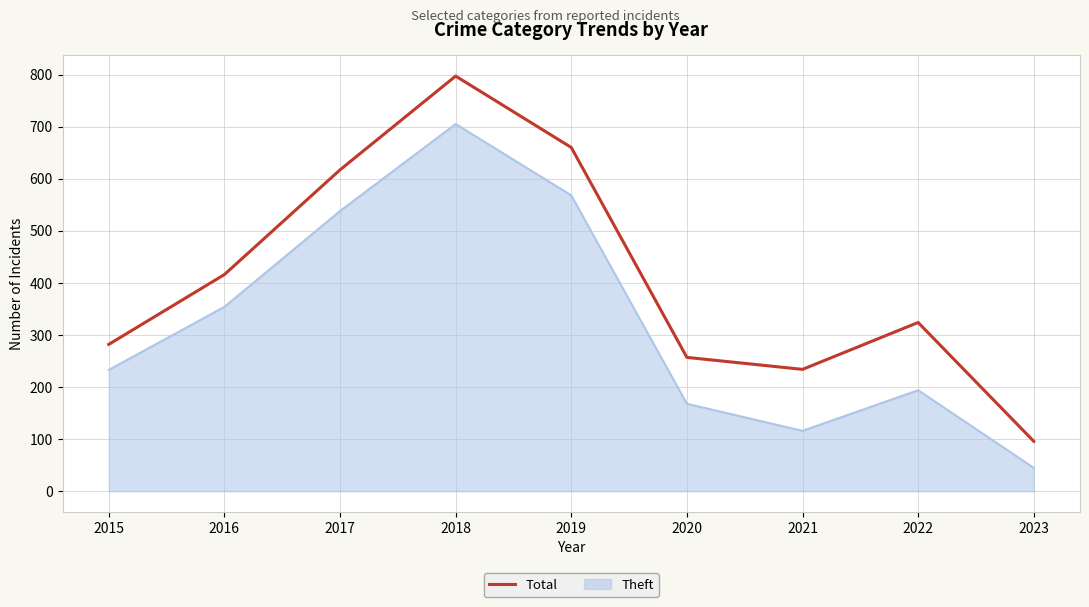

Which series changed the most between 2016 and 2020?

Theft